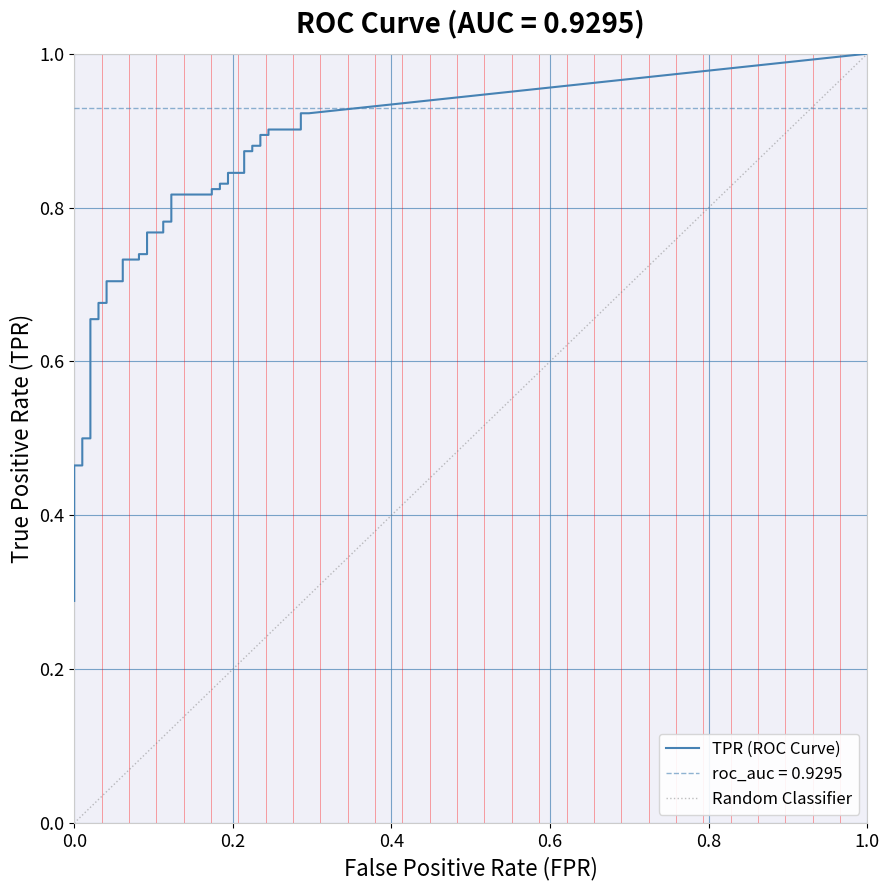

What is the approximate value of fpr at 15?

0.1